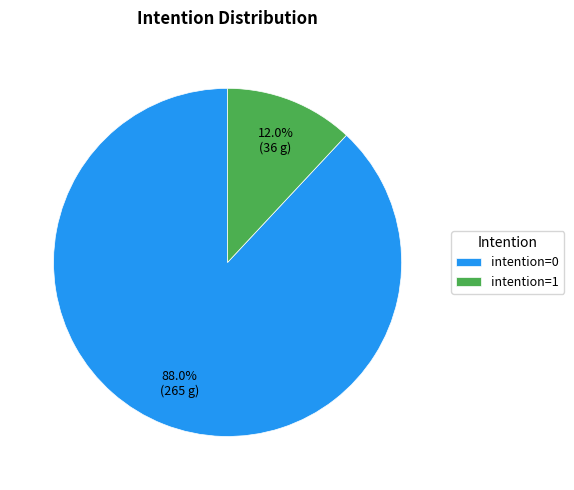

Which slice is the largest?

intention=0